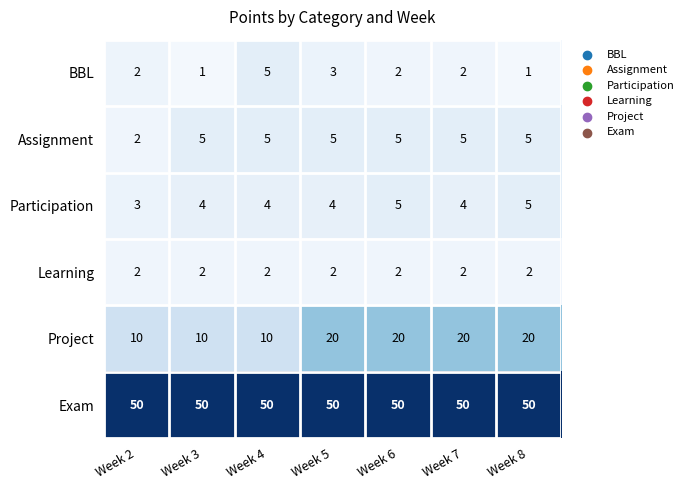

What is the minimum value for Project?

10